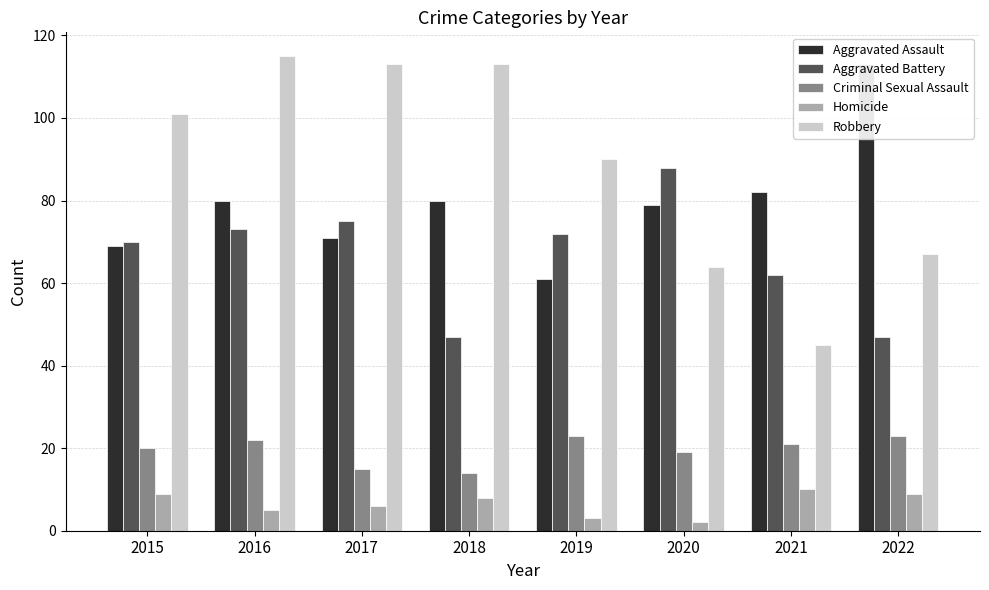

What are all the series names shown in the legend?

Aggravated Assault, Aggravated Battery, Criminal Sexual Assault, Homicide, Robbery